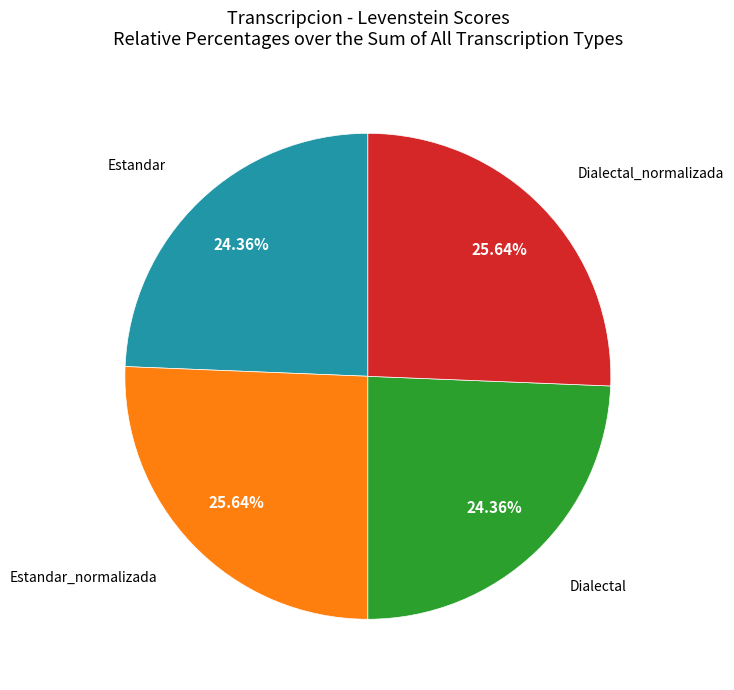

Does any single category account for the majority?

No